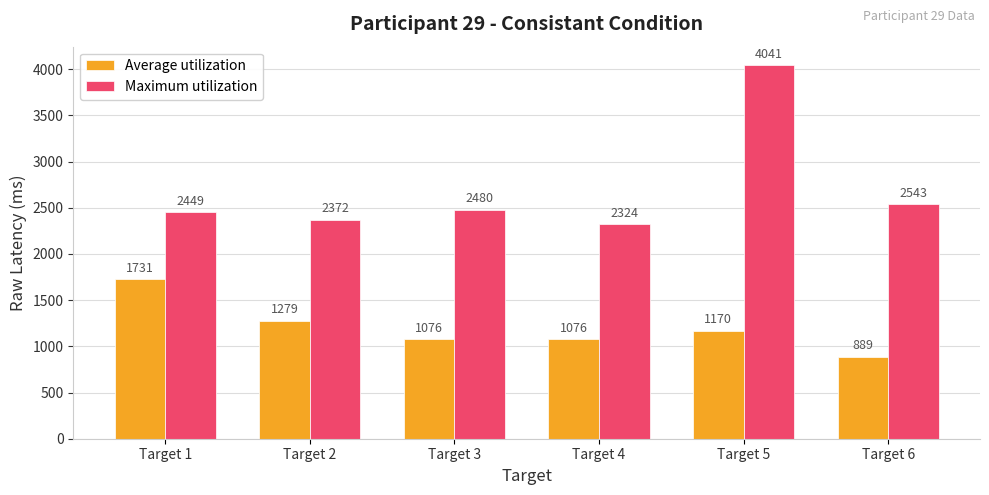

Reading left to right, extract all data points from this chart.

Average utilization: 1731	1279	1076	1076	1170	889
Maximum utilization: 2449	2372	2480	2324	4041	2543